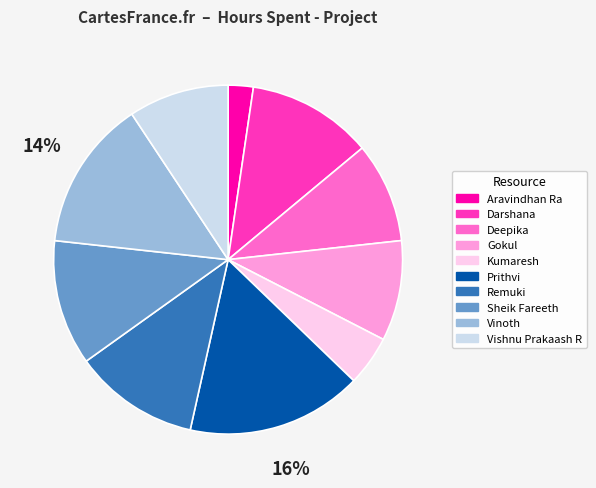

Which category has the smallest portion of the pie?

Aravindhan Ra